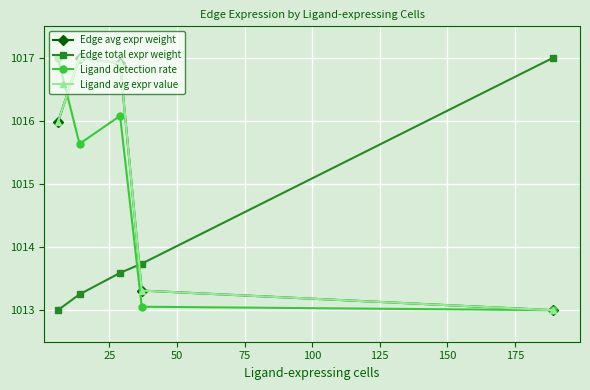

True or false: Edge avg expr weight and Edge total expr weight cross at least once.

True